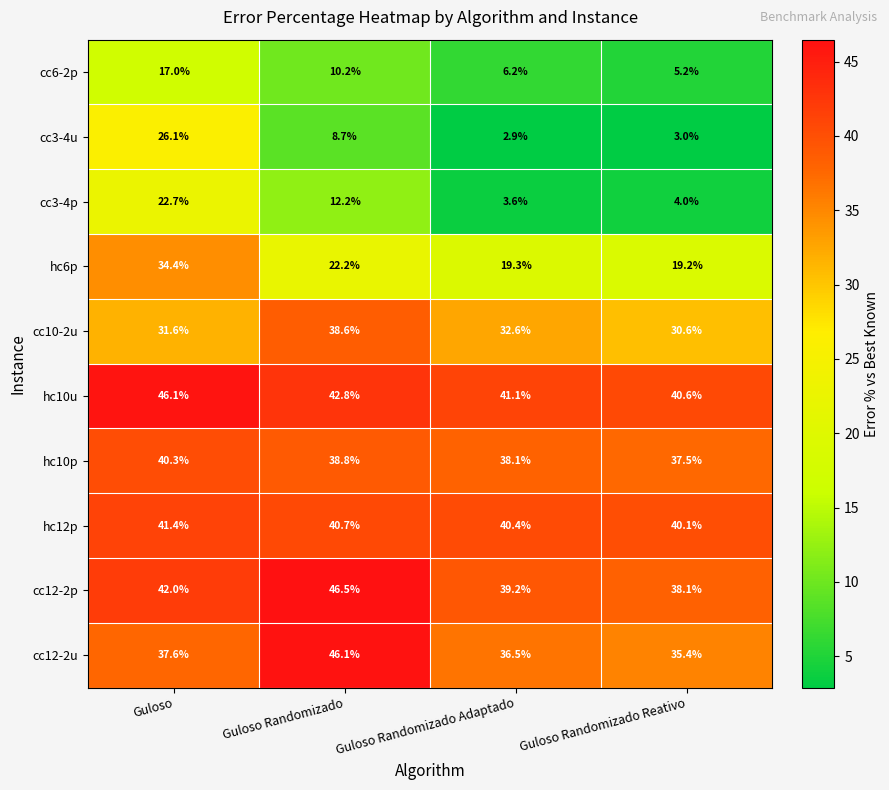

What is the difference between the cc12-2u values at Guloso Randomizado Reativo and Guloso Randomizado?

10.7